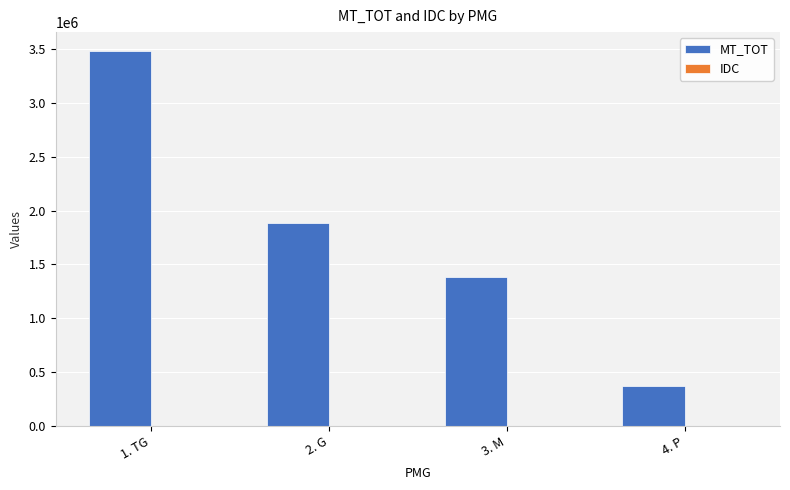

The MT_TOT series shows 649822.8 at 3. M. True or false?

False